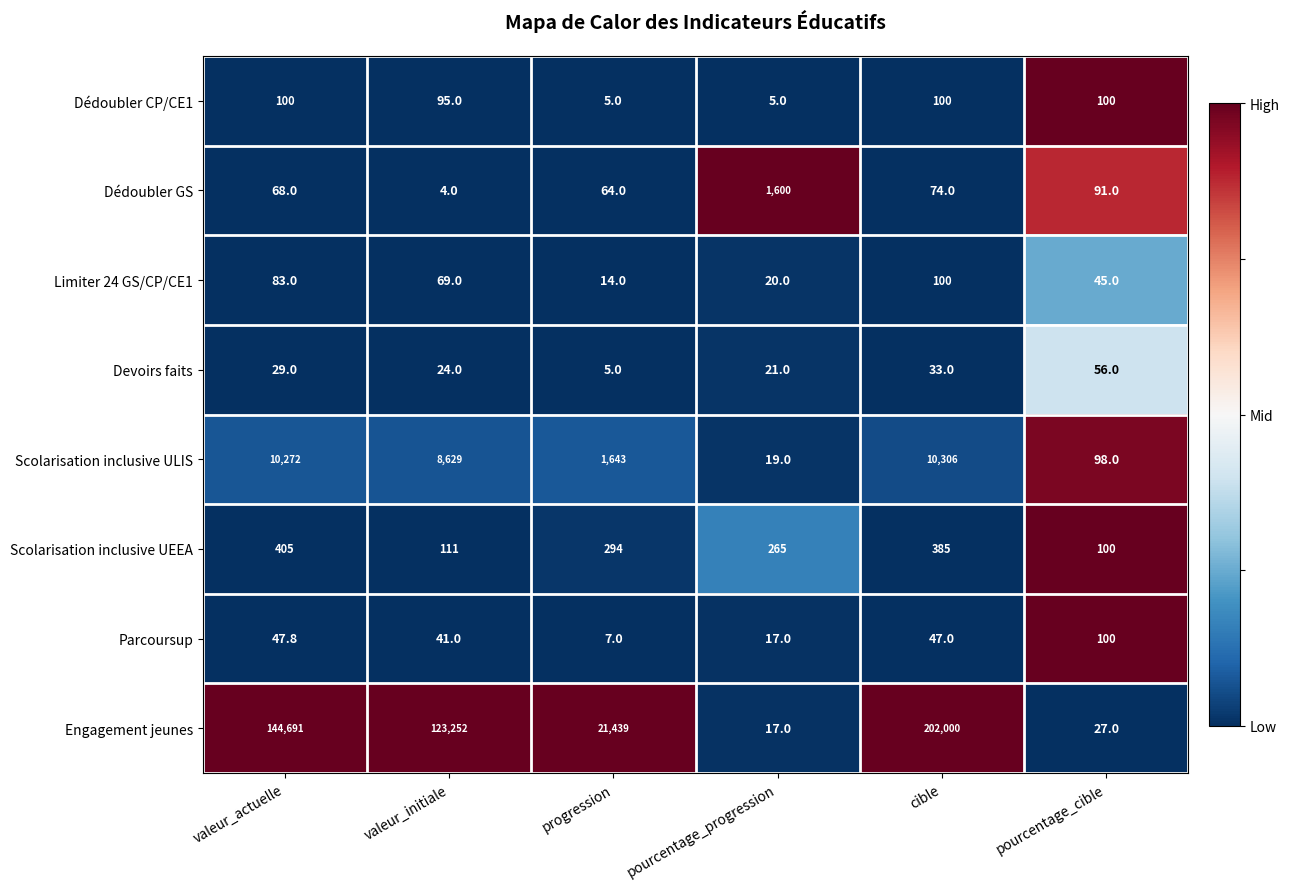

List the labels in order of Devoirs faits value, smallest first.

progression, pourcentage_progression, valeur_initiale, valeur_actuelle, cible, pourcentage_cible